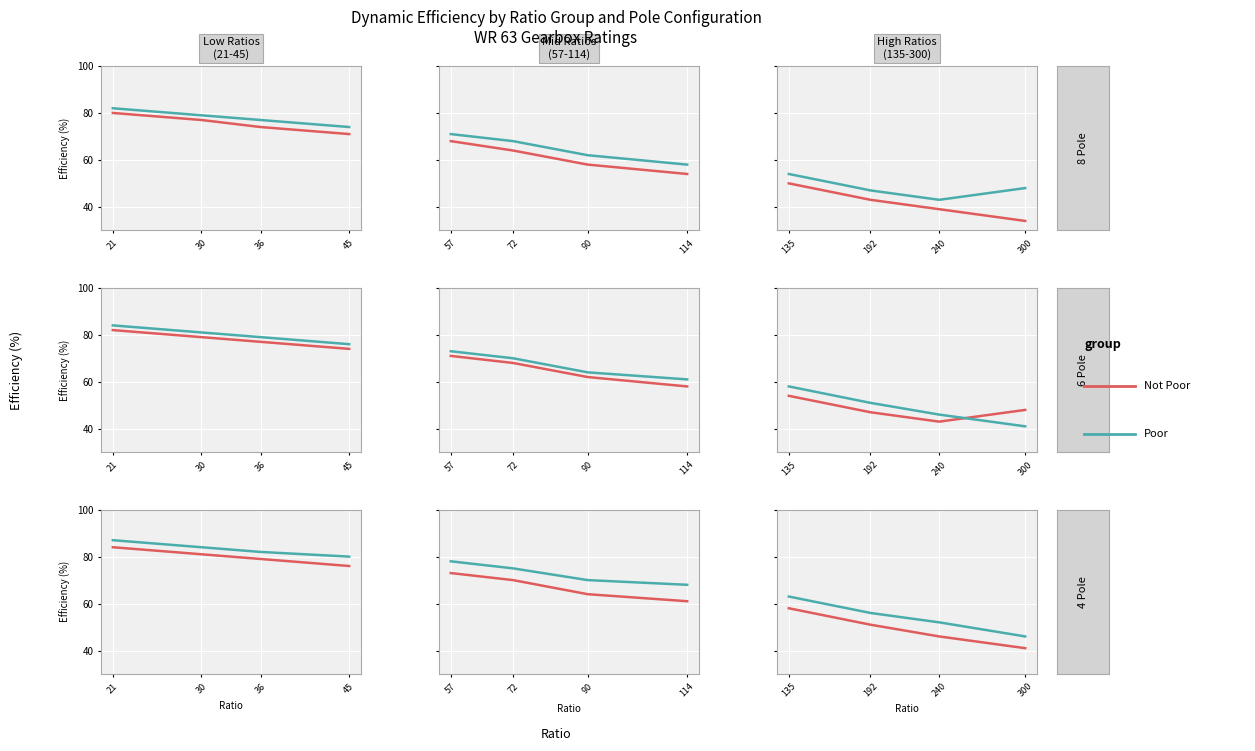

Is it true that Not Poor equals 106 at 21?

False